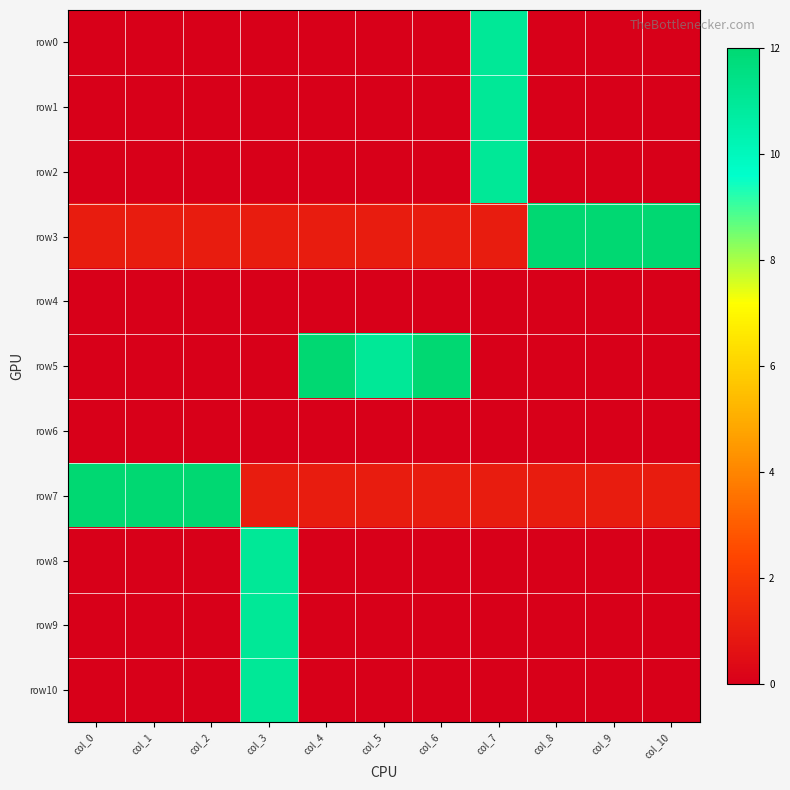

Reading left to right, extract all data points from this chart.

row0: col_0=0	col_1=0	col_2=0	col_3=0	col_4=0	col_5=0	col_6=0	col_7=11	col_8=0	col_9=0	col_10=0
row1: col_0=0	col_1=0	col_2=0	col_3=0	col_4=0	col_5=0	col_6=0	col_7=11	col_8=0	col_9=0	col_10=0
row2: col_0=0	col_1=0	col_2=0	col_3=0	col_4=0	col_5=0	col_6=0	col_7=11	col_8=0	col_9=0	col_10=0
row3: col_0=1	col_1=1	col_2=1	col_3=1	col_4=1	col_5=1	col_6=1	col_7=1	col_8=12	col_9=12	col_10=12
row4: col_0=0	col_1=0	col_2=0	col_3=0	col_4=0	col_5=0	col_6=0	col_7=0	col_8=0	col_9=0	col_10=0
row5: col_0=0	col_1=0	col_2=0	col_3=0	col_4=12	col_5=11	col_6=12	col_7=0	col_8=0	col_9=0	col_10=0
row6: col_0=0	col_1=0	col_2=0	col_3=0	col_4=0	col_5=0	col_6=0	col_7=0	col_8=0	col_9=0	col_10=0
row7: col_0=12	col_1=12	col_2=12	col_3=1	col_4=1	col_5=1	col_6=1	col_7=1	col_8=1	col_9=1	col_10=1
row8: col_0=0	col_1=0	col_2=0	col_3=11	col_4=0	col_5=0	col_6=0	col_7=0	col_8=0	col_9=0	col_10=0
row9: col_0=0	col_1=0	col_2=0	col_3=11	col_4=0	col_5=0	col_6=0	col_7=0	col_8=0	col_9=0	col_10=0
row10: col_0=0	col_1=0	col_2=0	col_3=11	col_4=0	col_5=0	col_6=0	col_7=0	col_8=0	col_9=0	col_10=0